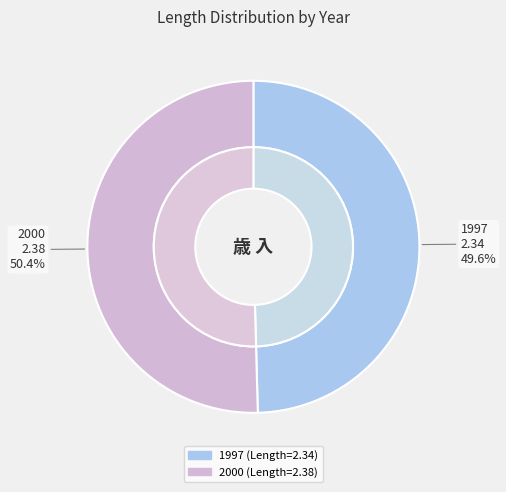

How many slices are in this pie chart?

2